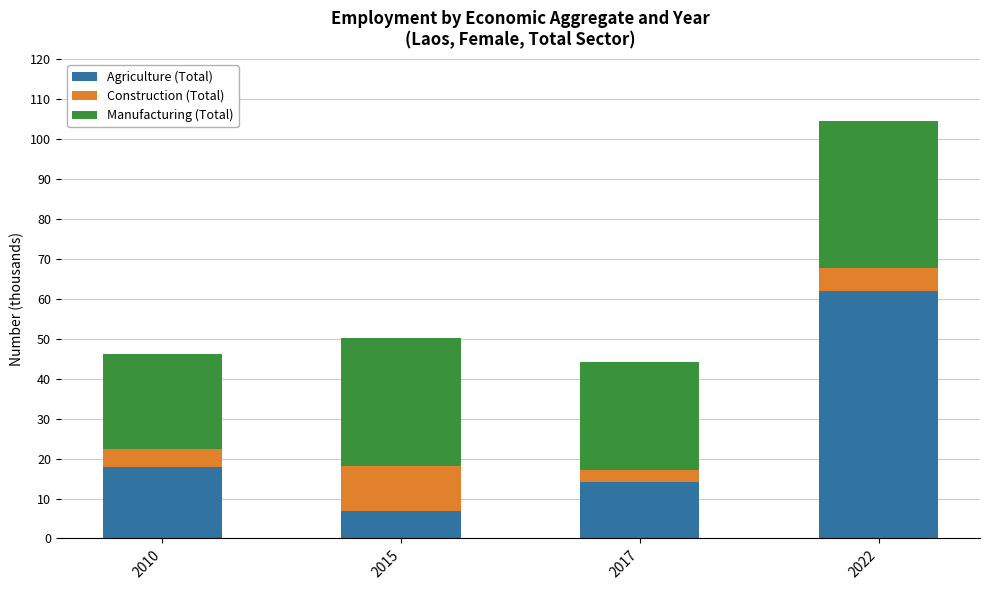

What is the highest value of the Agriculture (Total) series?

61.8